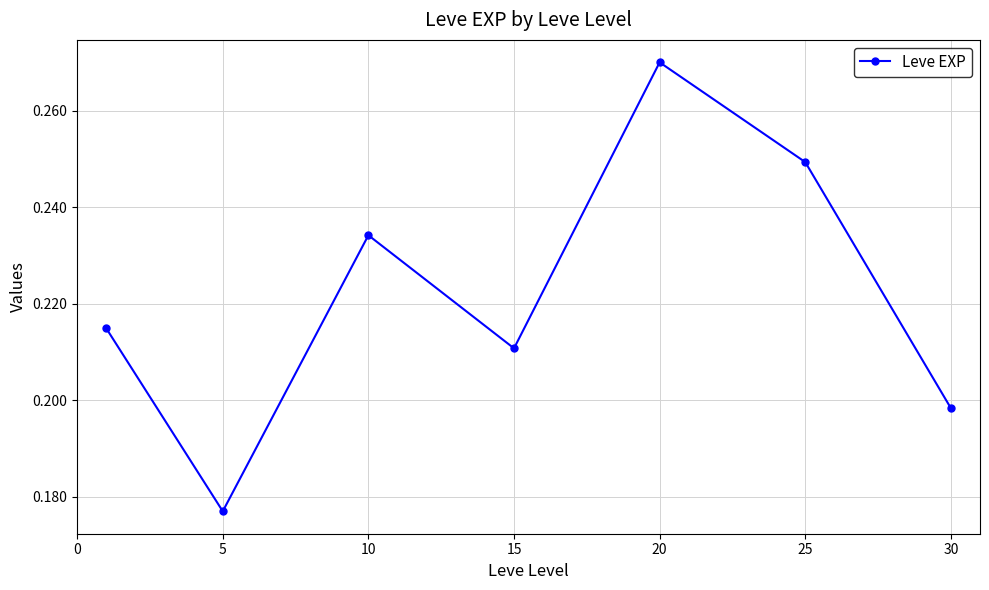

Count the values in the range 0 to 1.

7